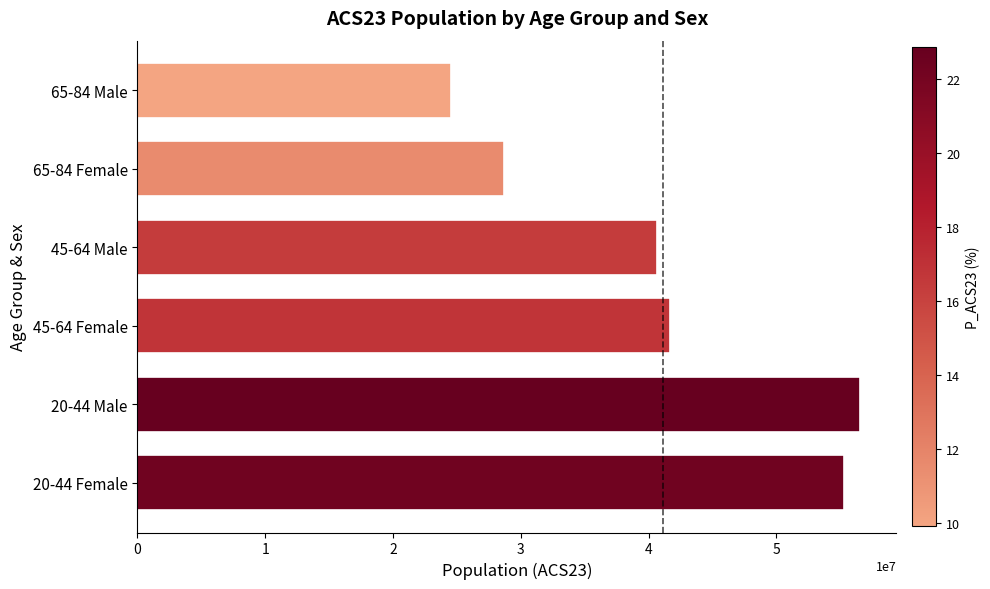

Reading top to bottom, list all the values displayed in this chart.

65-84 Male=24553791	65-84 Female=28646054	45-64 Male=40628938	45-64 Female=41695838	20-44 Male=56558403	20-44 Female=55302003